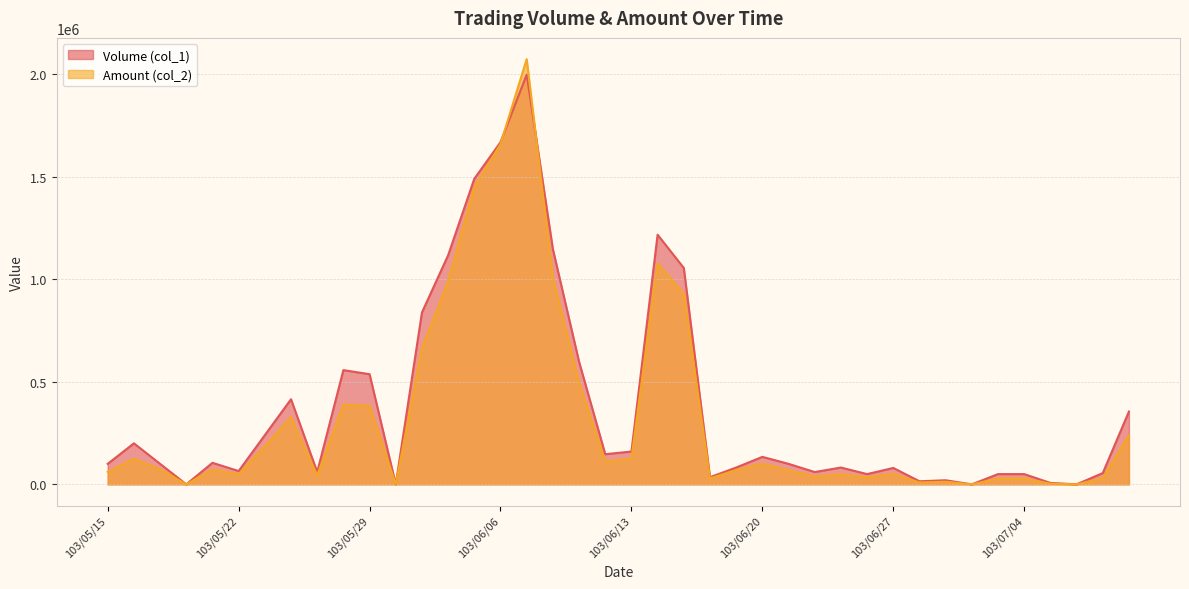

The value of Volume (col_1) at 103/06/04 is 1933023. True or false?

False